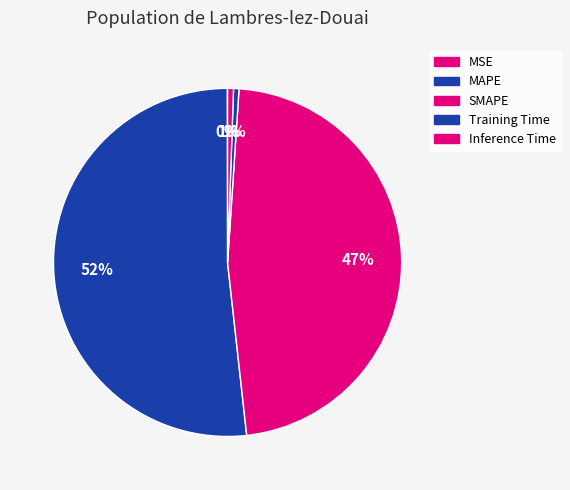

Is there a majority slice in this chart?

Yes